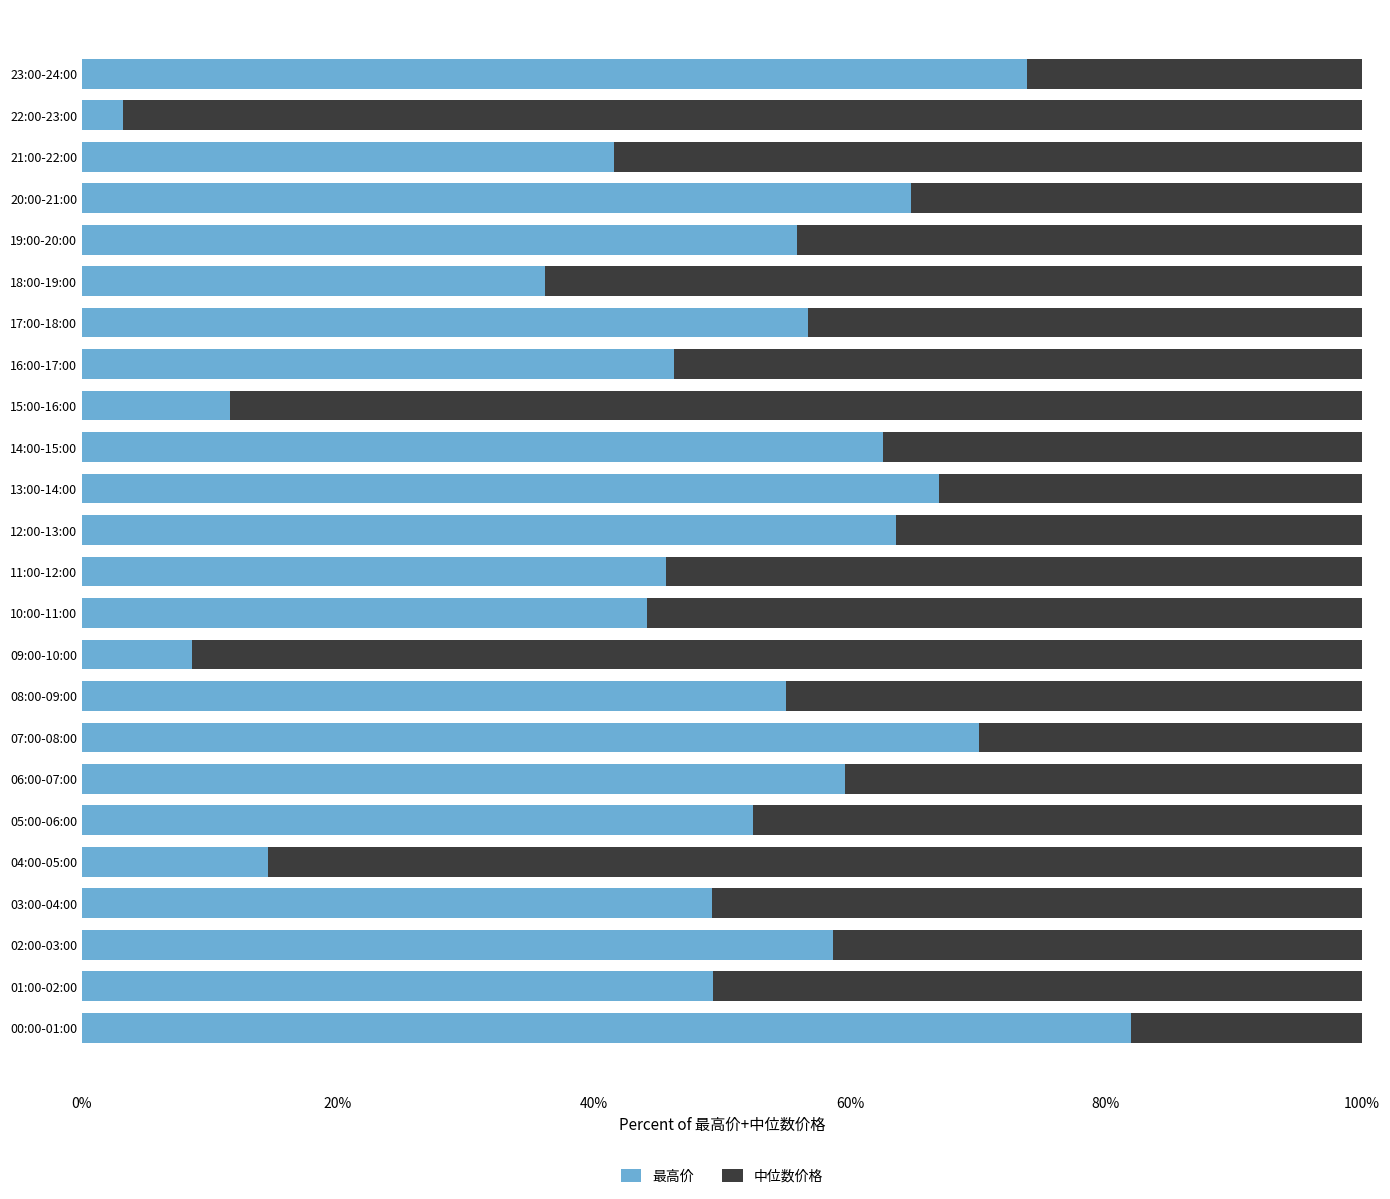

What is the highest value of the 最高价 series?

82.0